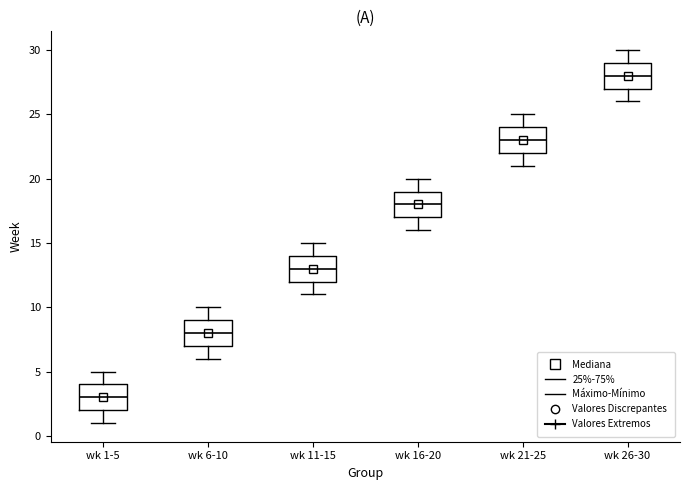

Reading left to right, read every box against the y-axis: the position of its median line, the range the box covers, and the ends of its whiskers. The values are not printed on the chart, so give them approximately, as read against the axis.

wk 1-5: median 3, box 2 to 4, whiskers 1 to 5
wk 6-10: median 8, box 7 to 9, whiskers 6 to 10
wk 11-15: median 13, box 12 to 14, whiskers 11 to 15
wk 16-20: median 18, box 17 to 19, whiskers 16 to 20
wk 21-25: median 23, box 22 to 24, whiskers 21 to 25
wk 26-30: median 28, box 27 to 29, whiskers 26 to 30